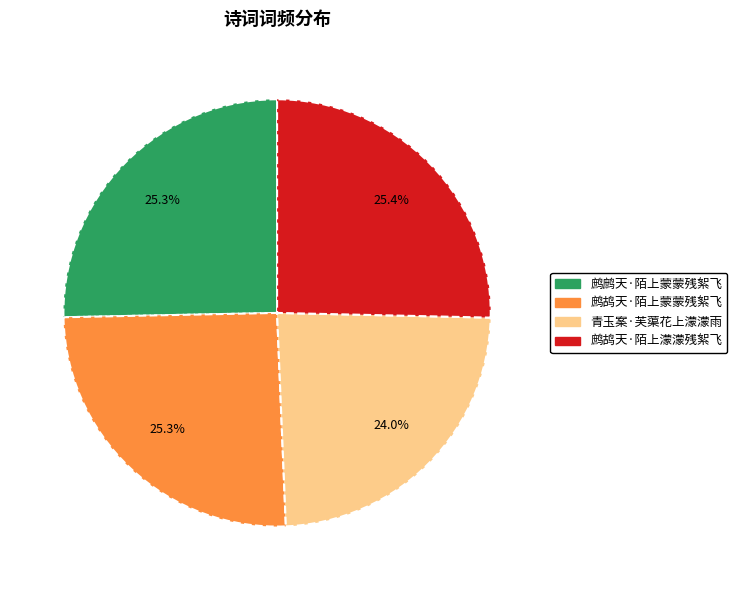

To the nearest percent, what is the combined percentage of 鹧鸪天·陌上濛濛残絮飞 and 鹧鸪天·陌上蒙蒙残絮飞?

51%